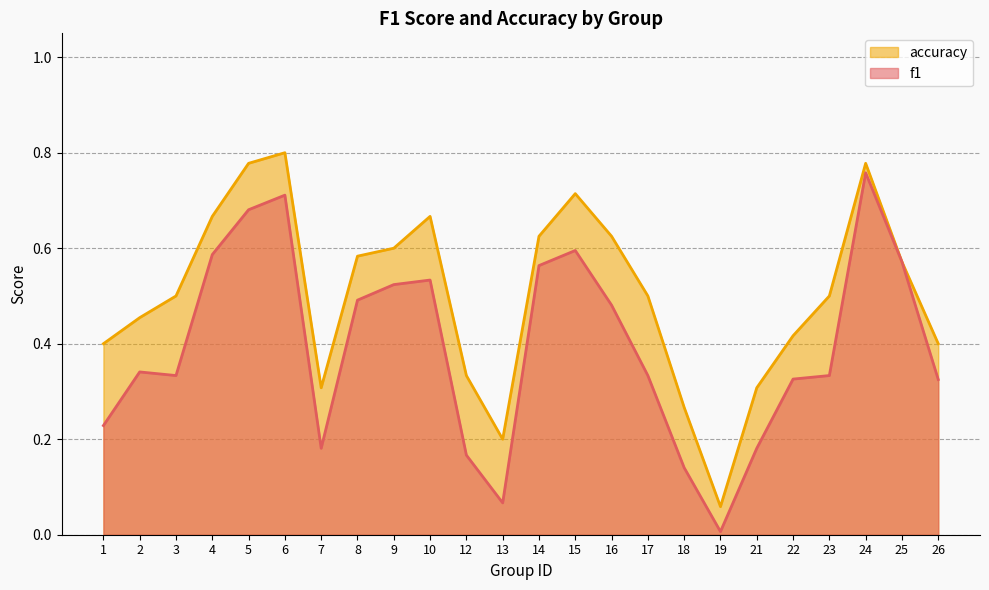

At which category does f1 reach its first local valley?

3